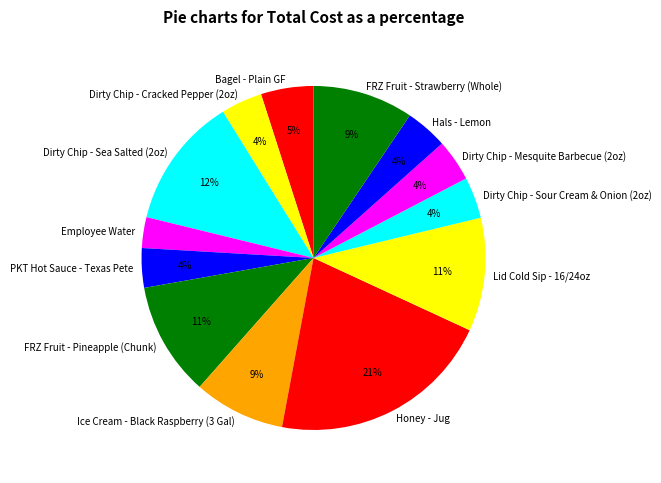

Do FRZ Fruit - Strawberry (Whole) and Dirty Chip - Sour Cream & Onion (2oz) together represent more than half of the pie?

No